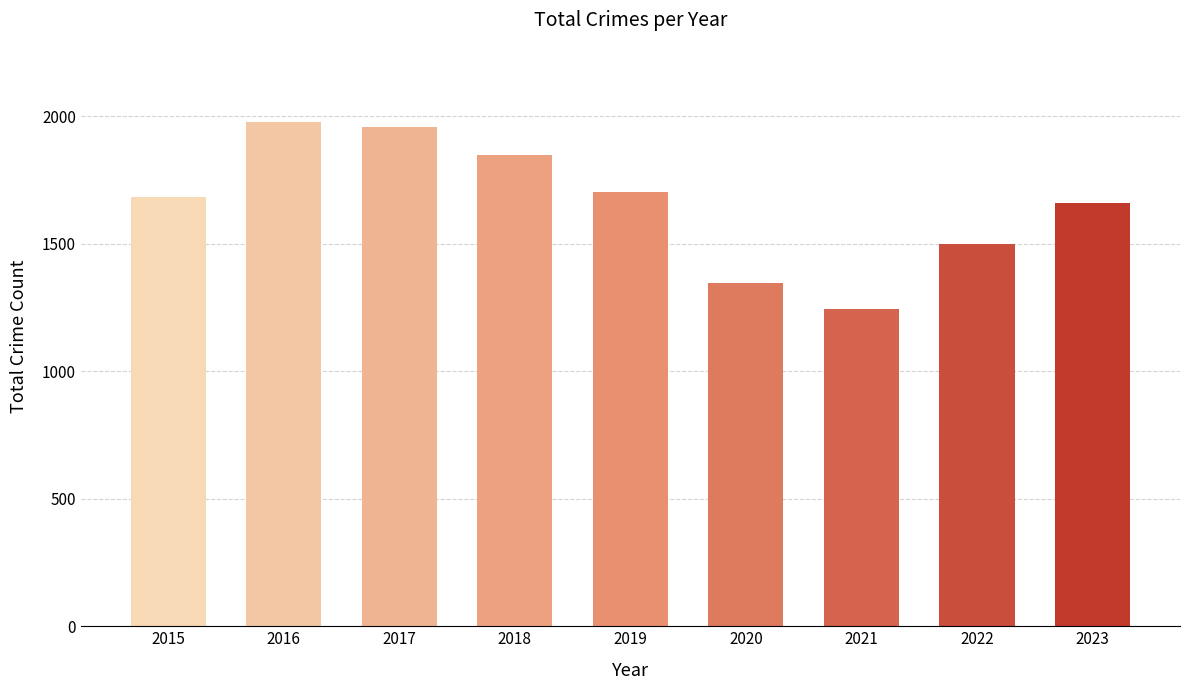

How many values are between 1499 and 1848?

5